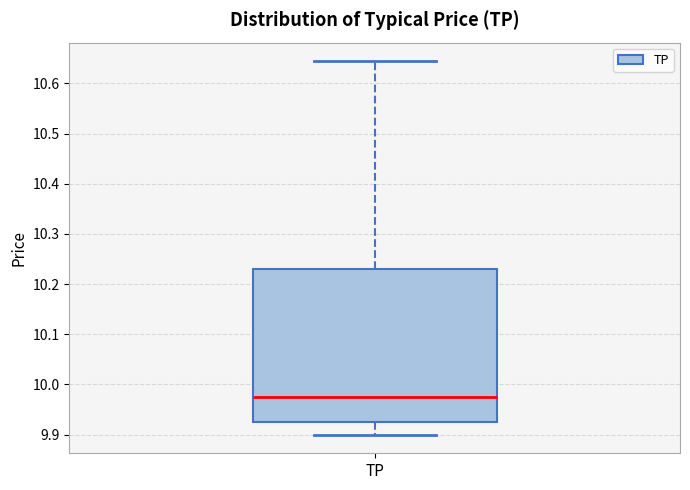

Transcribe this box plot: give where the median line is, the range the box spans, and where the two whiskers end, as read against the y-axis. The values are not printed on the chart, so give them approximately, as read against the axis.

median 9.98, box 9.93 to 10.23, whiskers 9.90 to 10.64